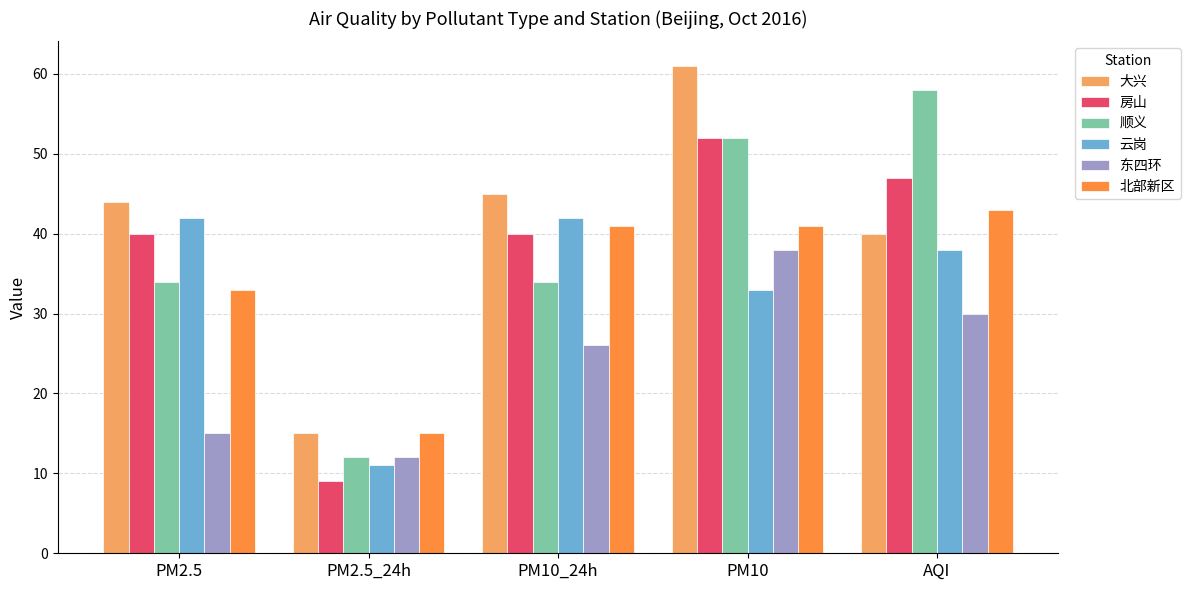

What is the spread (max minus min) of values at PM10_24h?

19